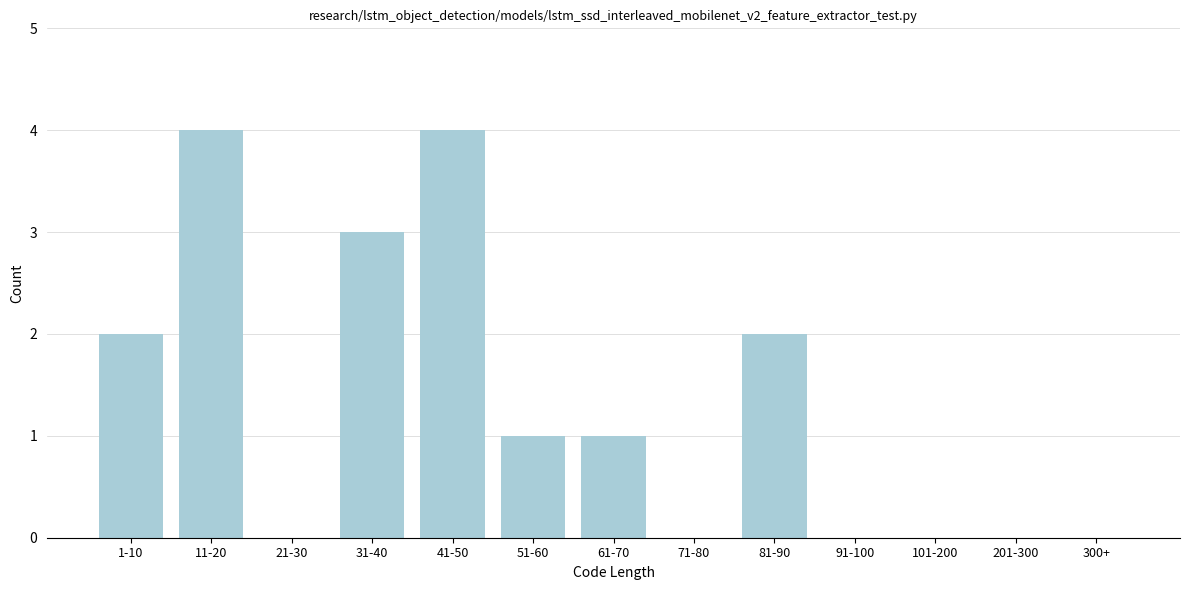

Reading left to right, list all the values displayed in this chart.

1-10=2	11-20=4	21-30=0	31-40=3	41-50=4	51-60=1	61-70=1	71-80=0	81-90=2	91-100=0	101-200=0	201-300=0	300+=0